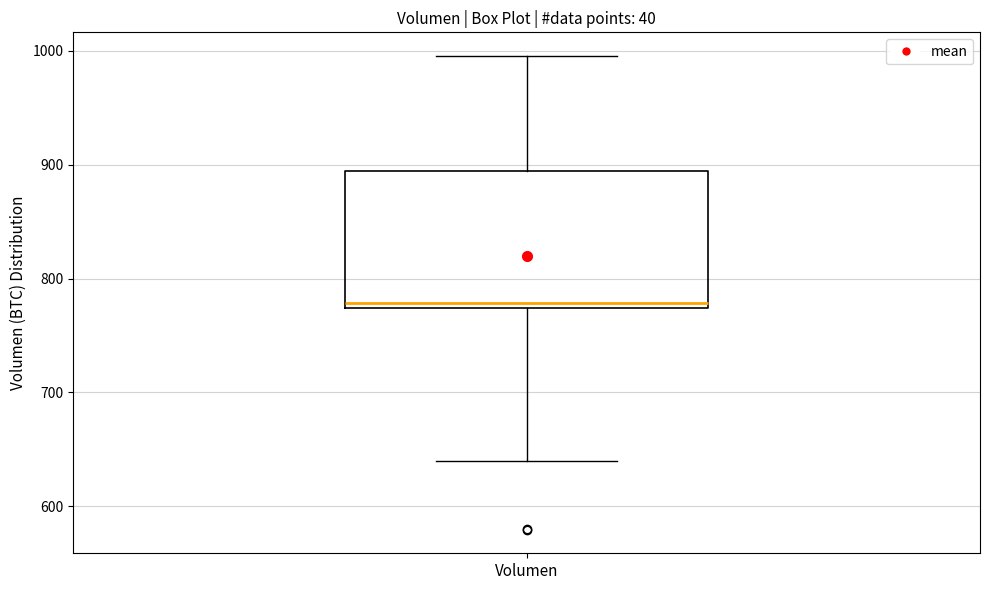

Read this box plot against the y-axis: the position of the median line, the range covered by the box, and the ends of both whiskers. The values are not printed on the chart, so give them approximately, as read against the axis.

median 780, box 770 to 890, whiskers 640 to 1000